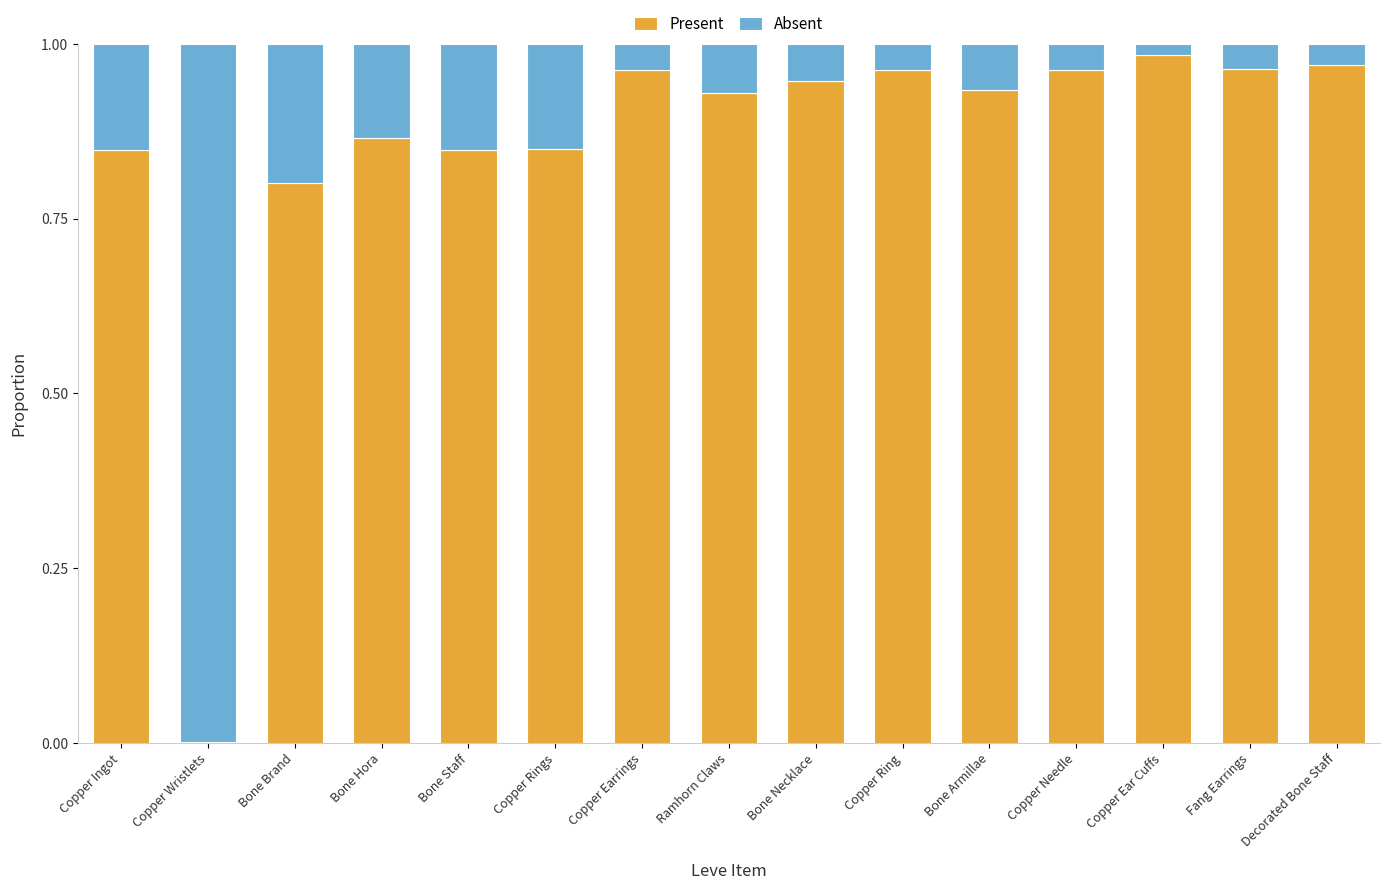

Is it true that Present equals 0.8 at Copper Ingot?

True